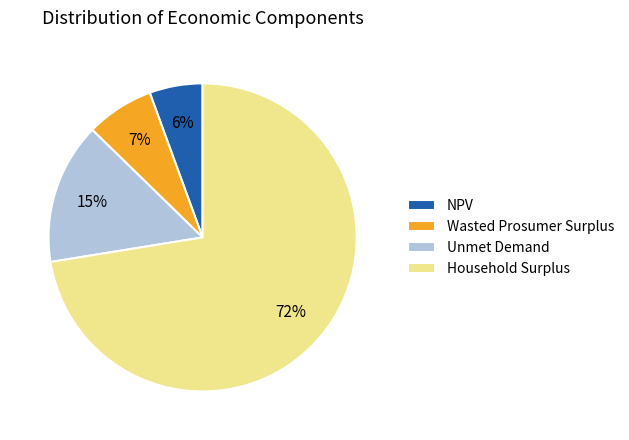

Rank the categories by value from highest to lowest.

Household Surplus, Unmet Demand, Wasted Prosumer Surplus, NPV